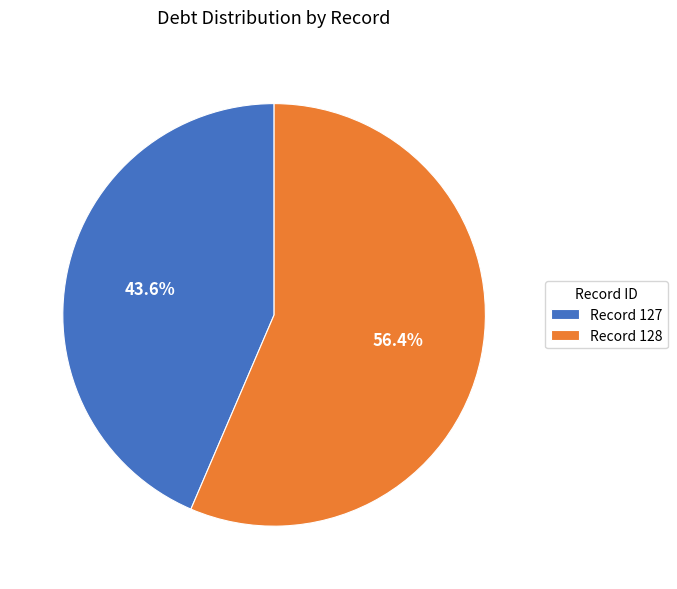

What is the ratio of the value at Record 127 to the value at Record 128?

0.8